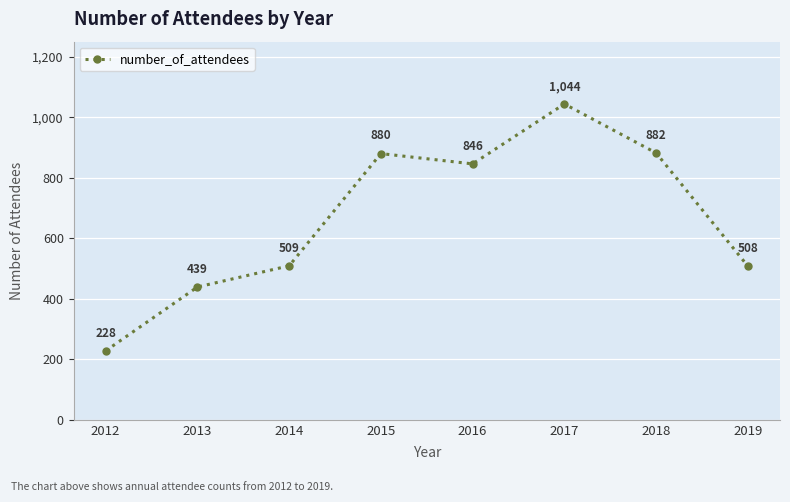

List the labels in order of value, smallest first.

2012, 2013, 2019, 2014, 2016, 2015, 2018, 2017